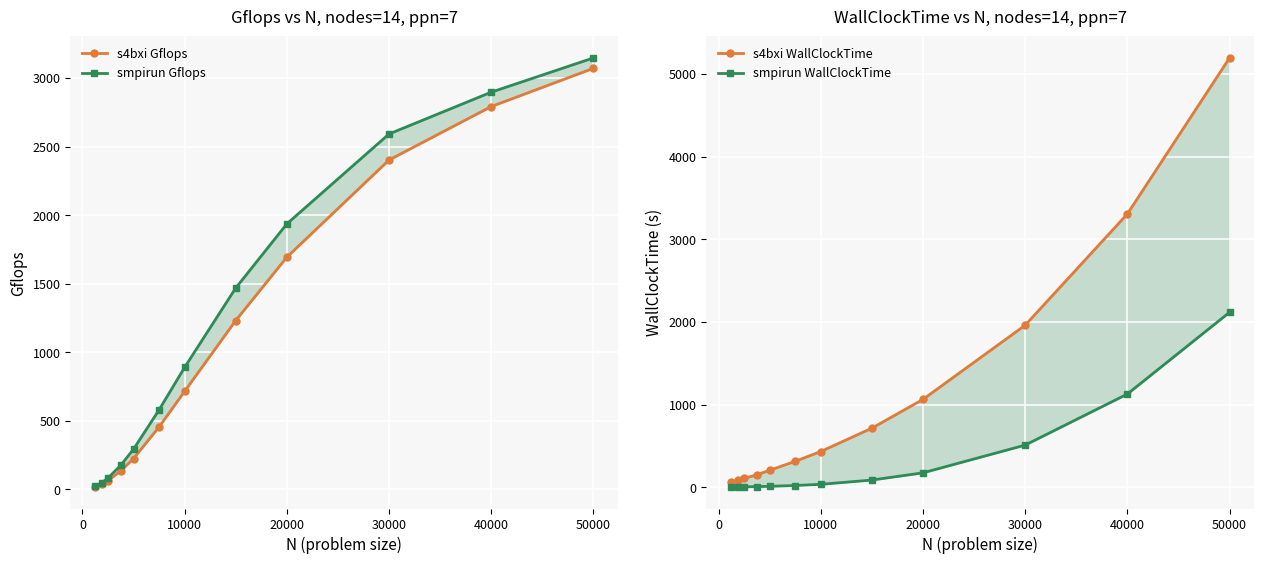

What is the difference between the maximum and minimum values in the smpirun Gflops series?

3125.4